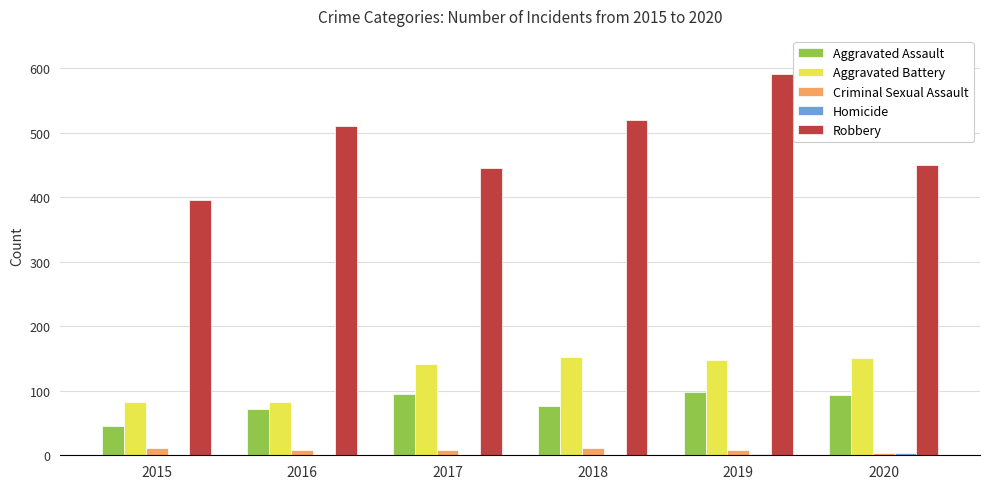

Is it true that Aggravated Assault equals 16 at 2018?

False